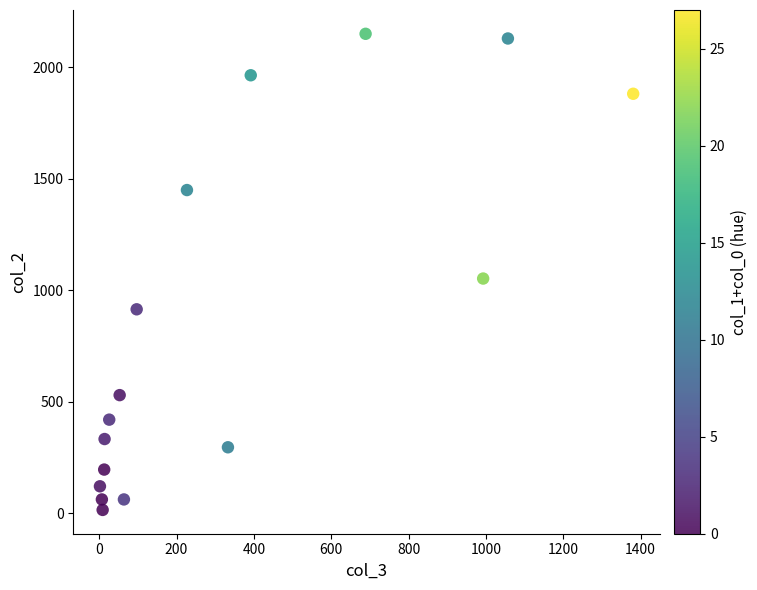

What Y value in the scatter plot is closest to 1083?

1053